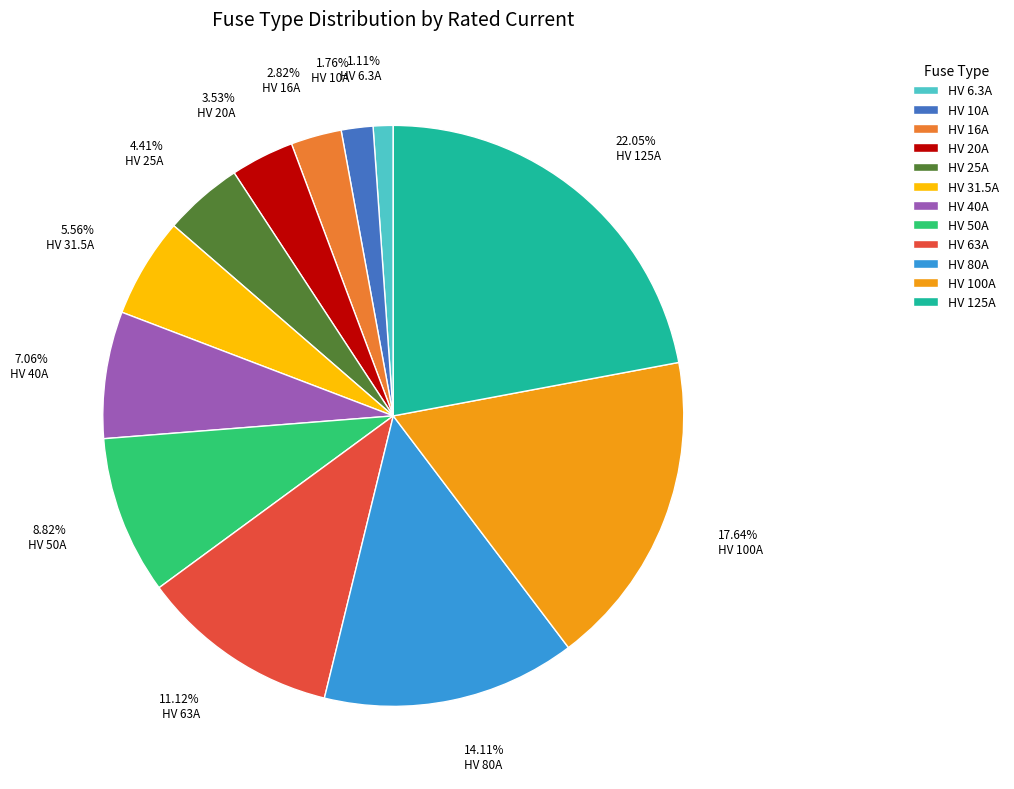

To the nearest percent, what is the difference between the HV 100A and HV 40A slice percentages?

11%